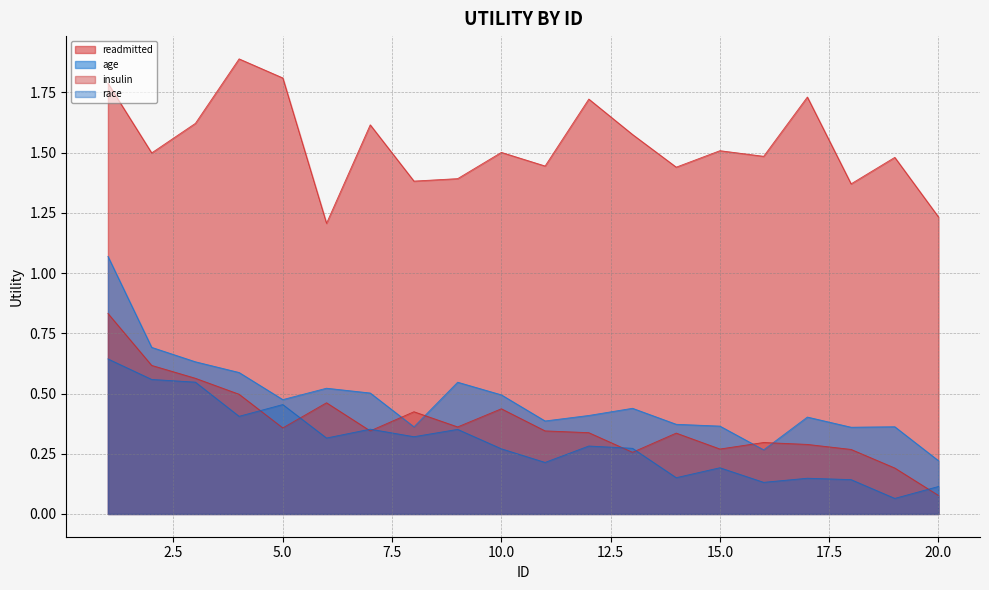

At which category is the sum across all series the highest?

1